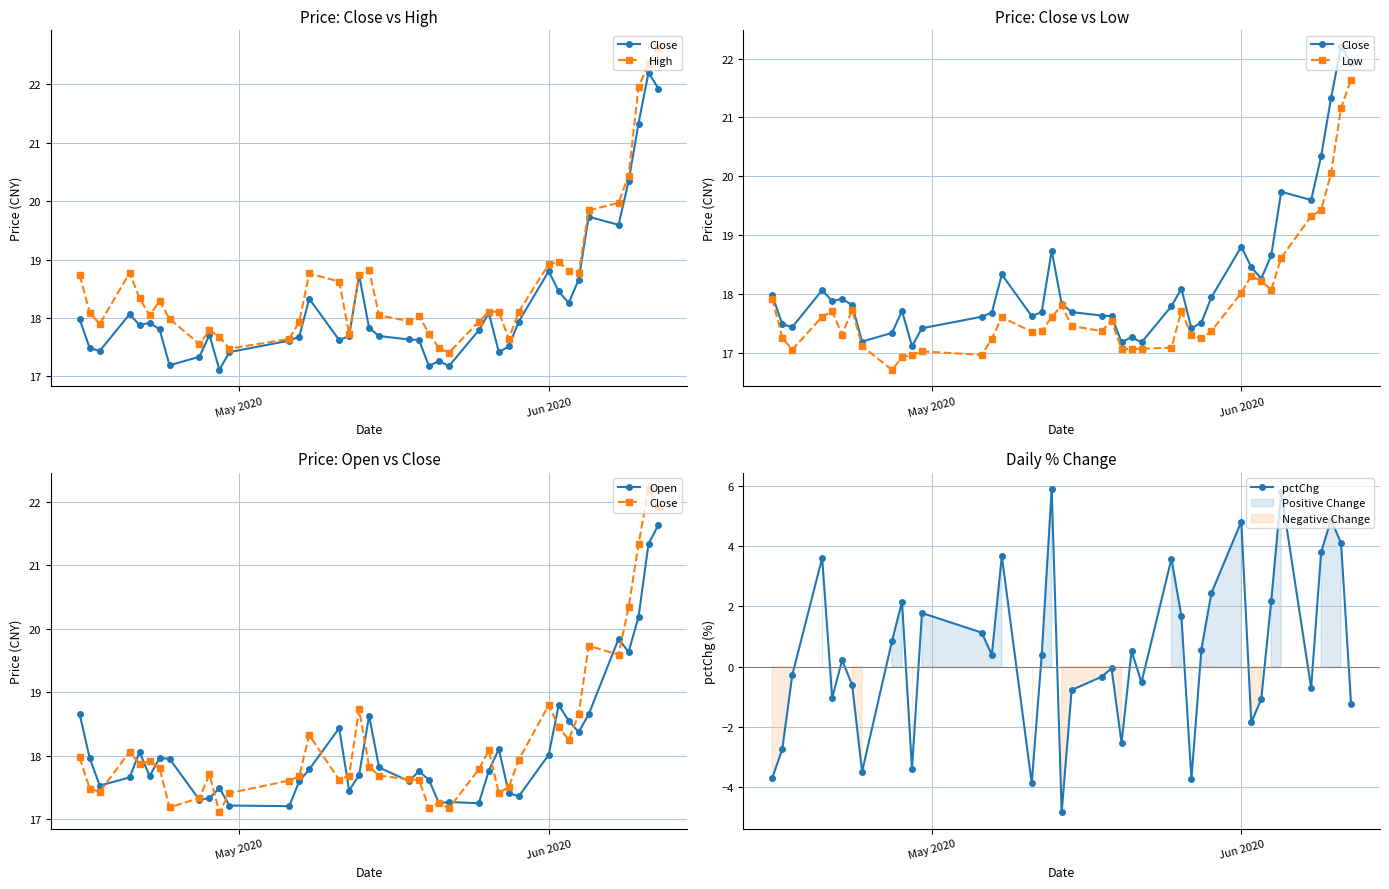

How many distinct data groups are displayed?

5